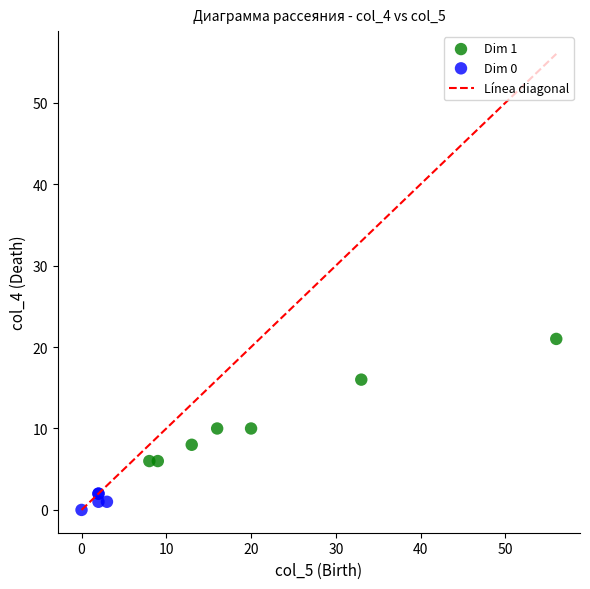

Which series has the largest Y range (max minus min)?

Dim 1